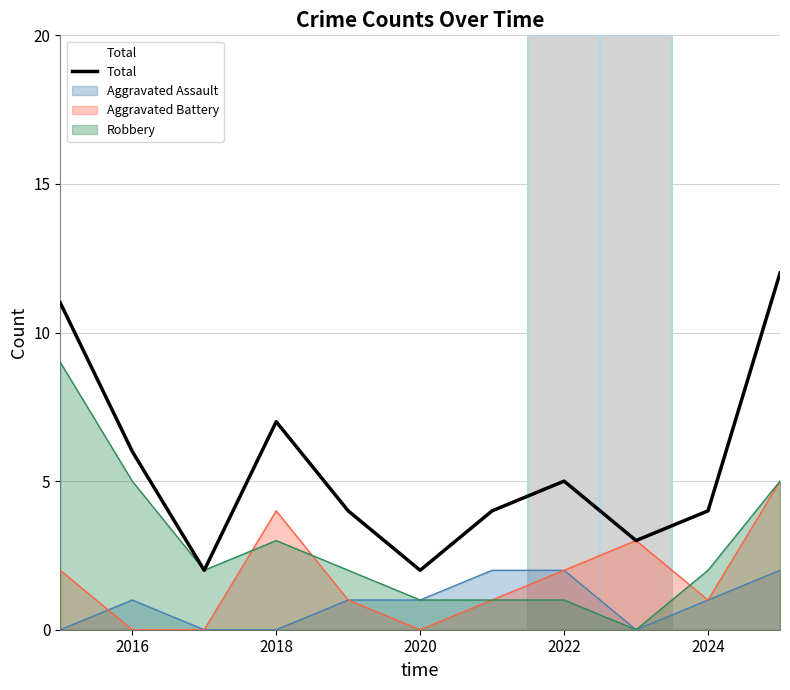

What is the average value?

5